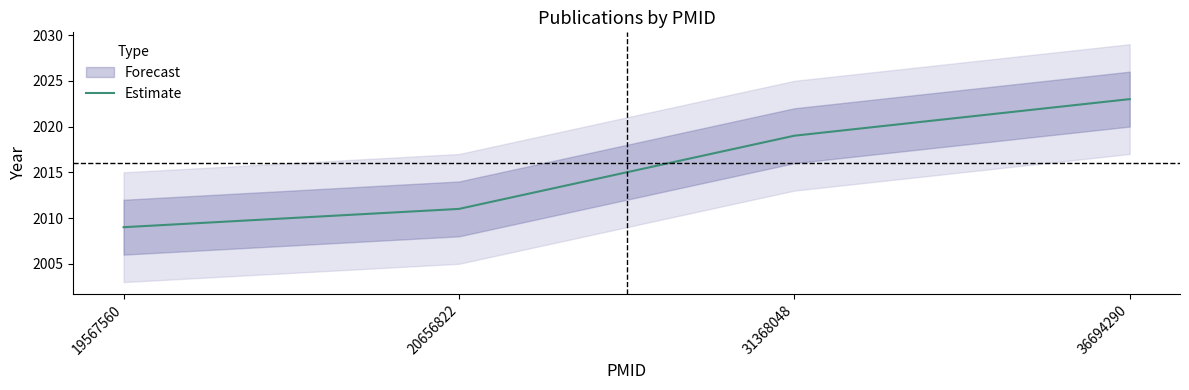

The chart shows a value of 2019 at 31368048. True or false?

True